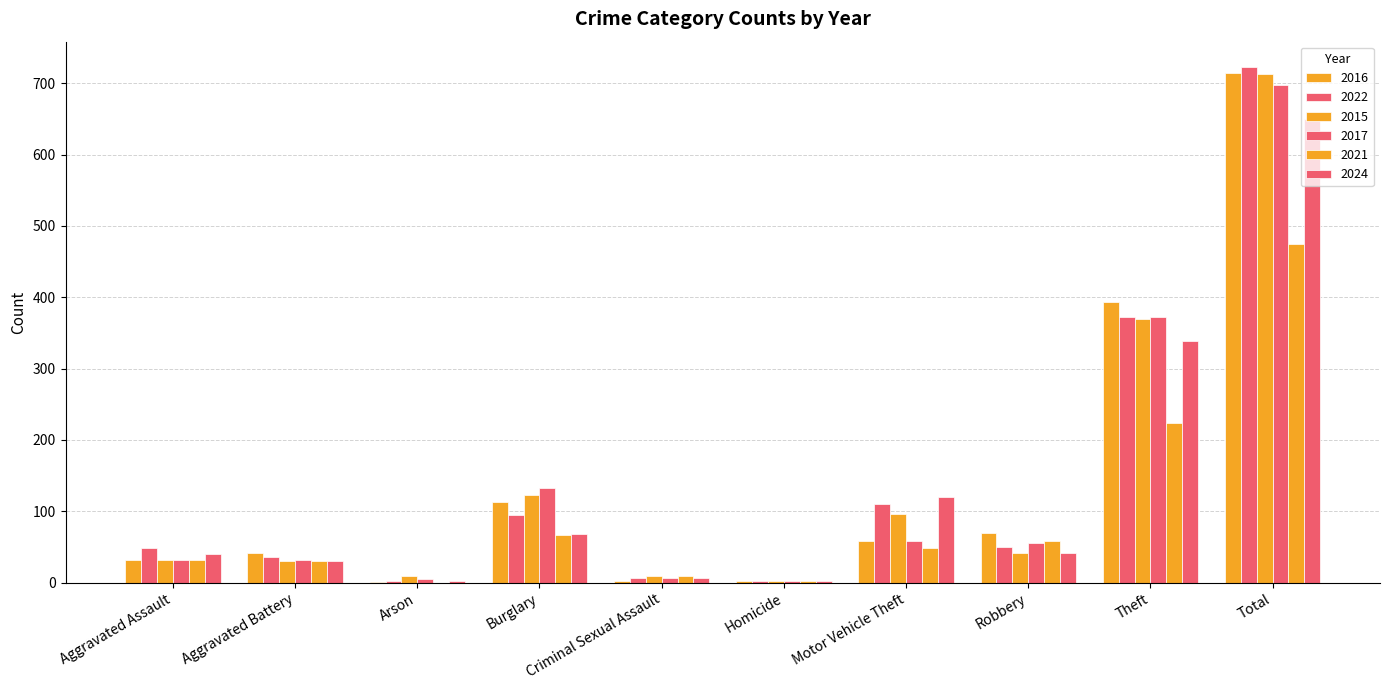

How many series are shown in this chart?

6